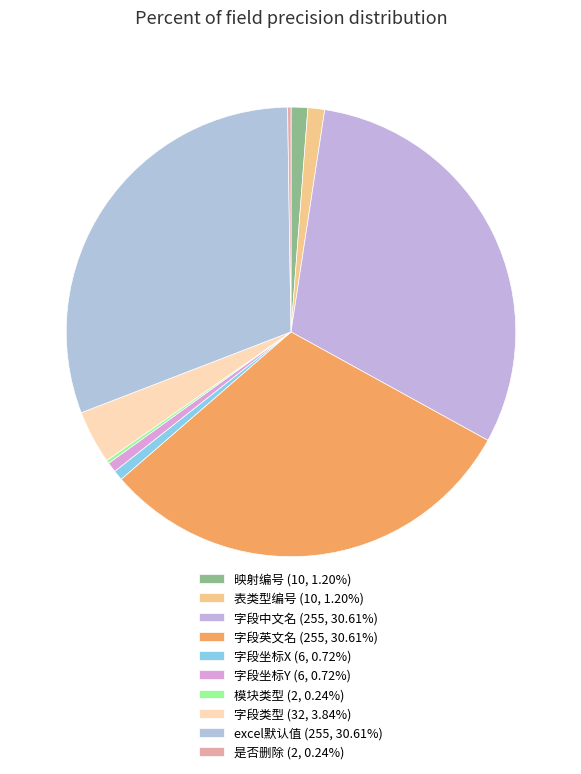

Do 字段英文名 and 模块类型 together represent more than half of the pie?

No